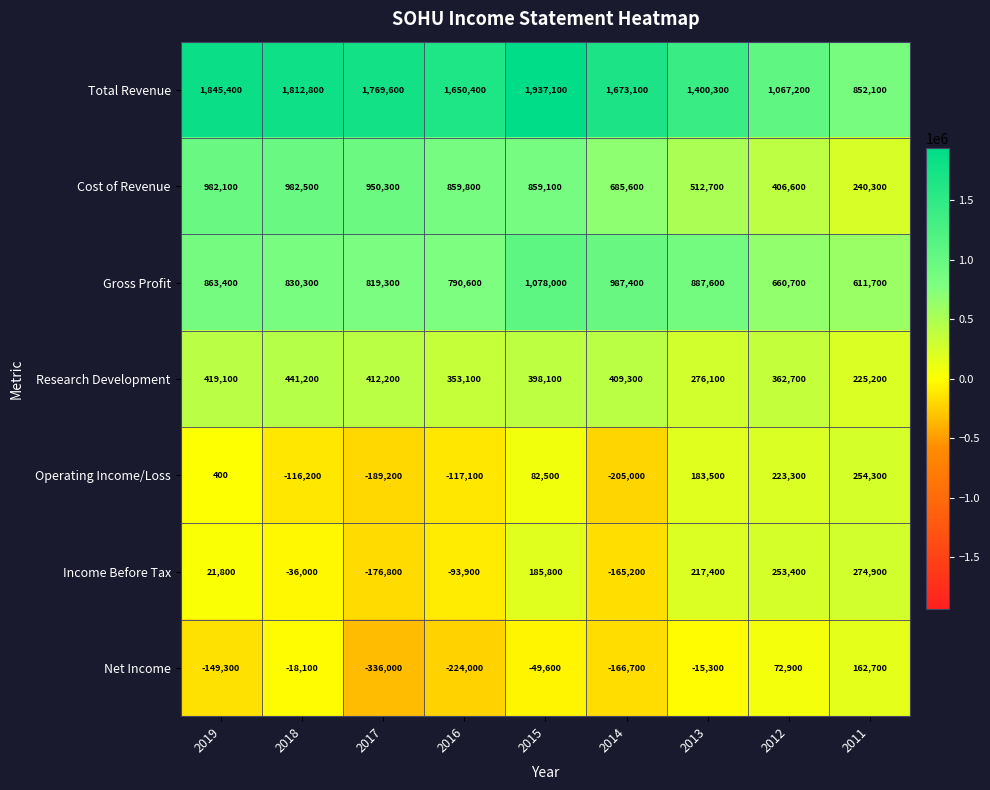

At which label does Cost of Revenue reach its peak?

2018